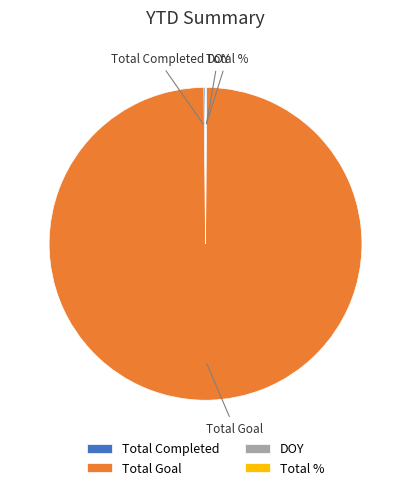

The Total Goal slice represents 100% of the pie. True or false?

True